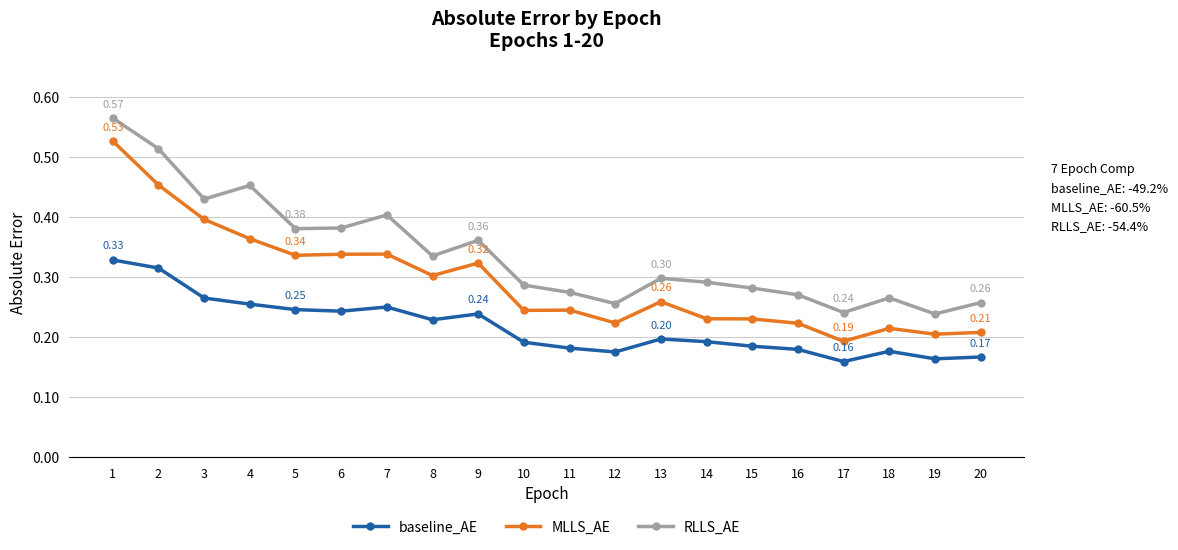

Rank the series by their maximum value, from highest to lowest.

RLLS_AE, MLLS_AE, baseline_AE